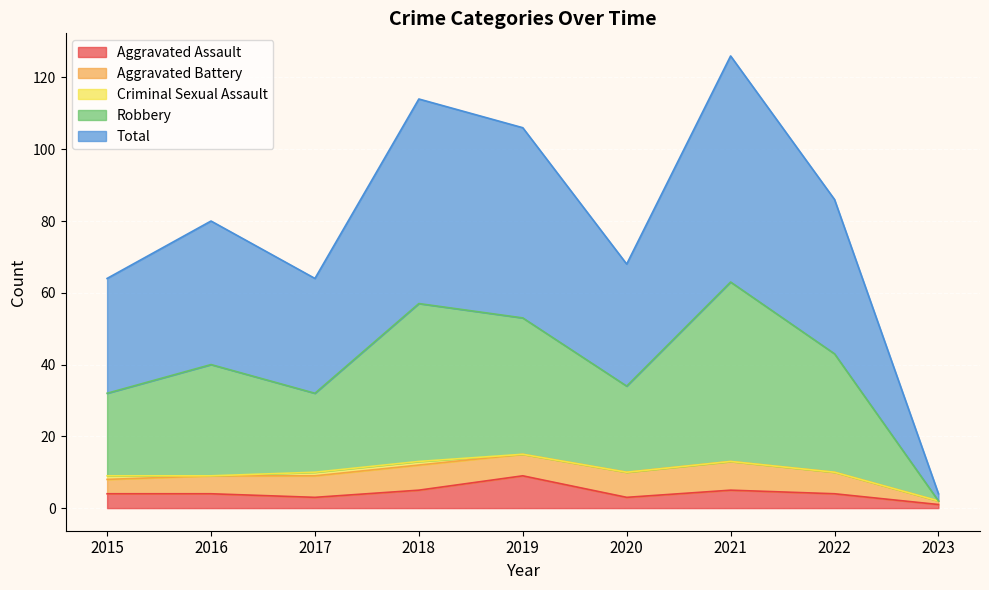

How many values in the Robbery series exceed 40?

4